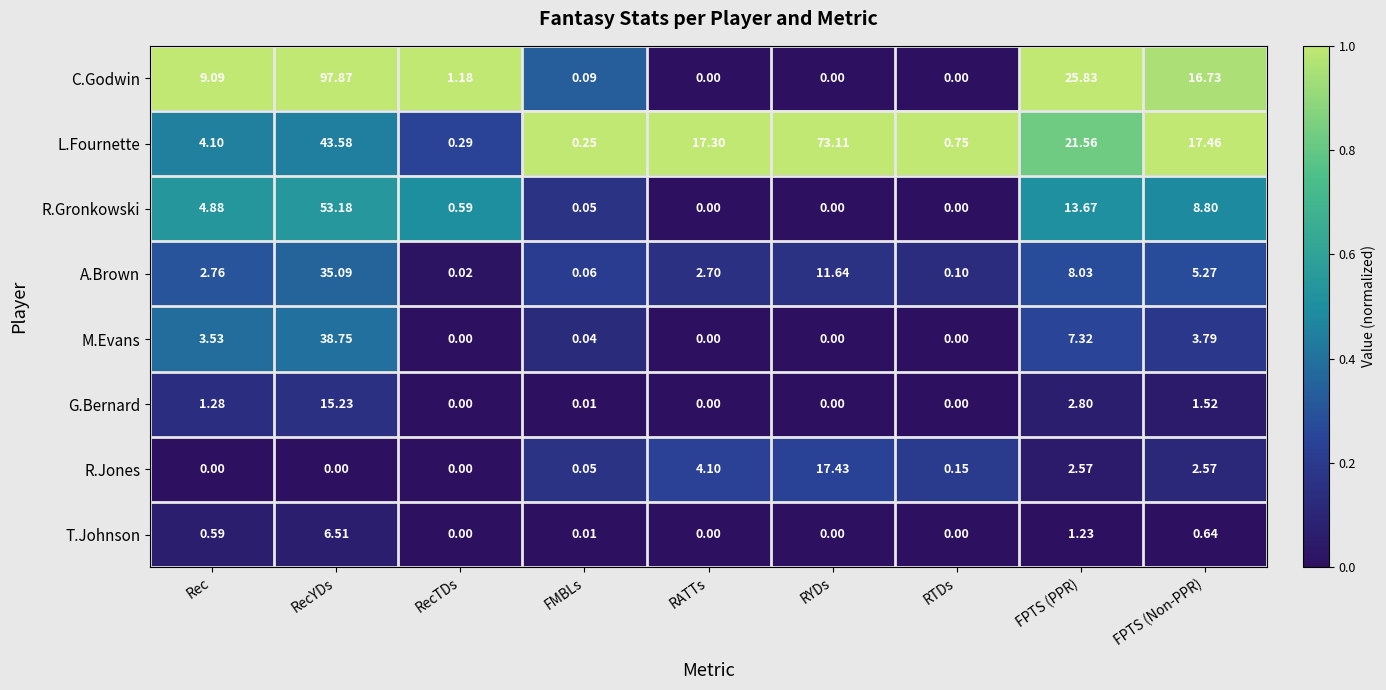

Which series changed the most between RecYDs and RATTs?

C.Godwin